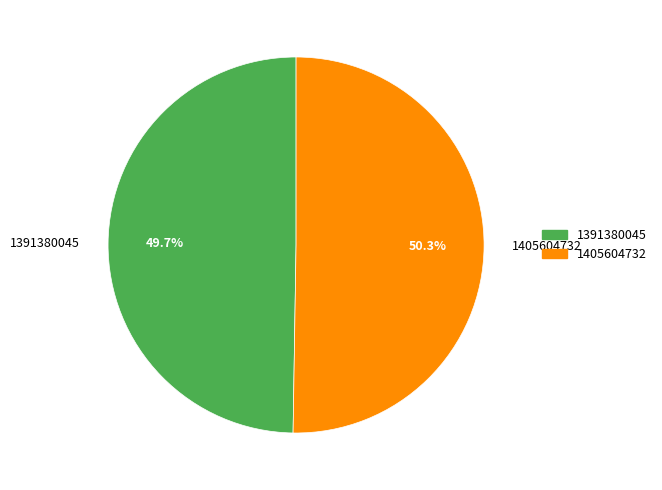

Is it true that 1391380045 is 50% of the pie?

True